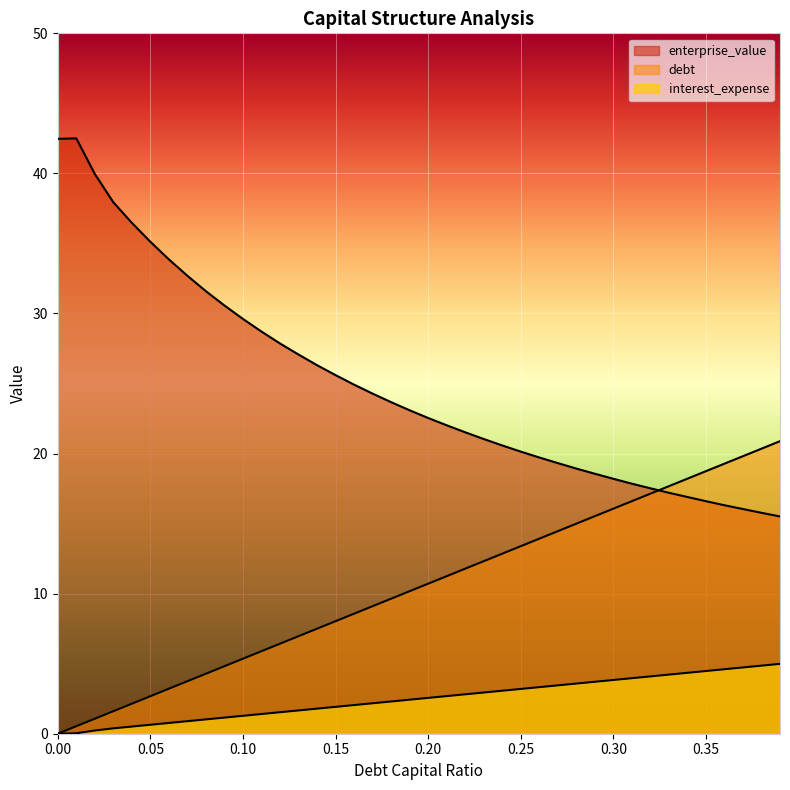

At which category is the sum across all series the highest?

0.01